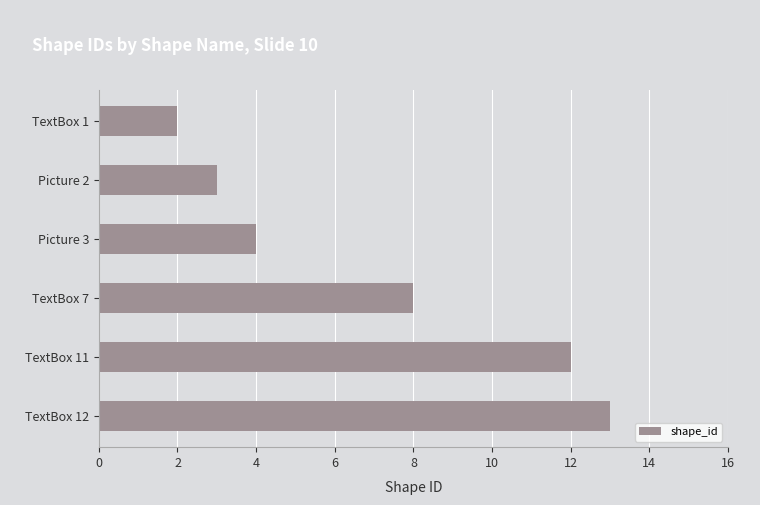

What is the difference between the second highest and second lowest values?

9